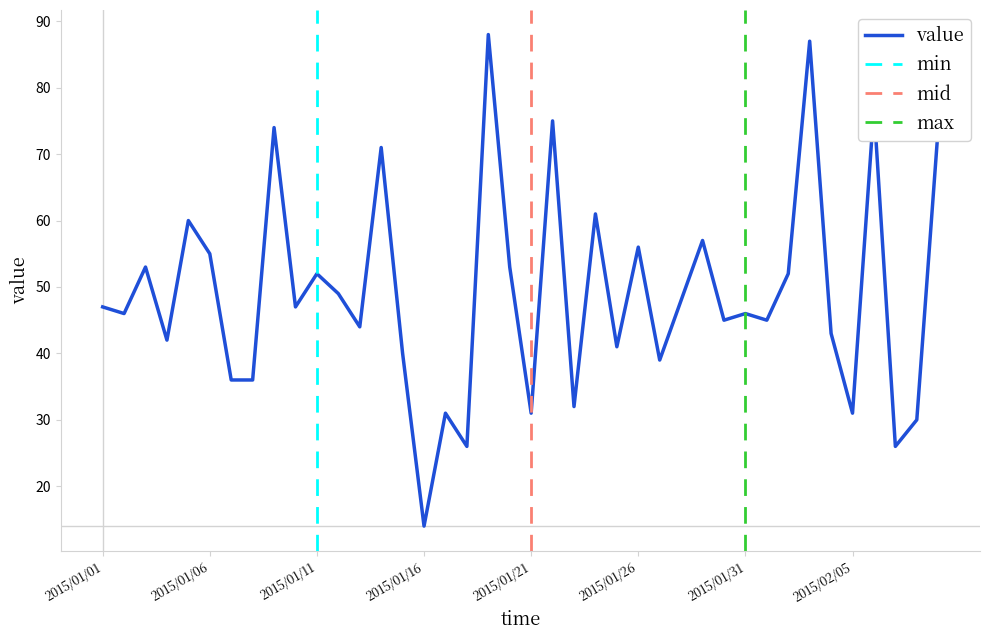

What position from the left is 2015/01/28?

28